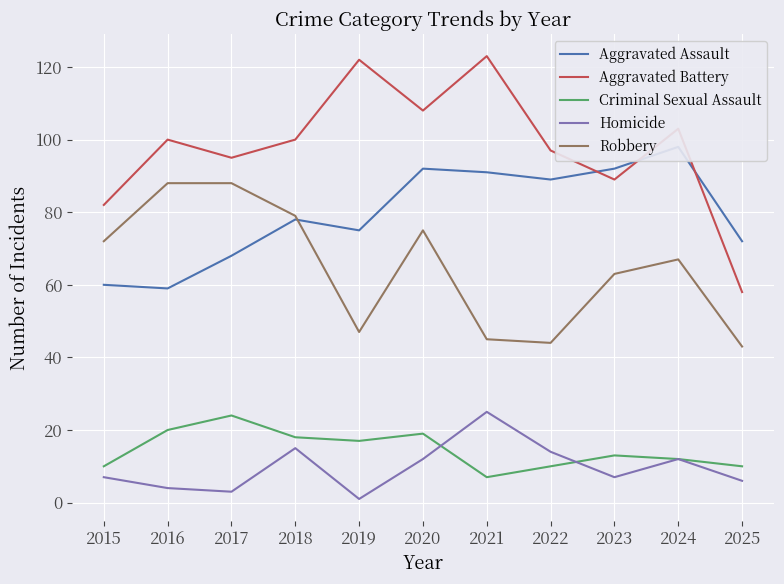

What is the difference between the second highest and second lowest values in the Aggravated Assault series?

32